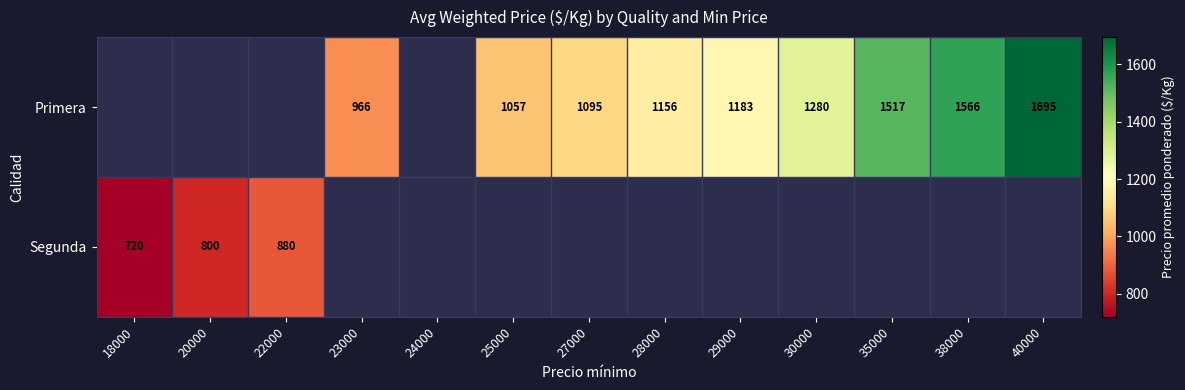

How many distinct data groups are displayed?

2